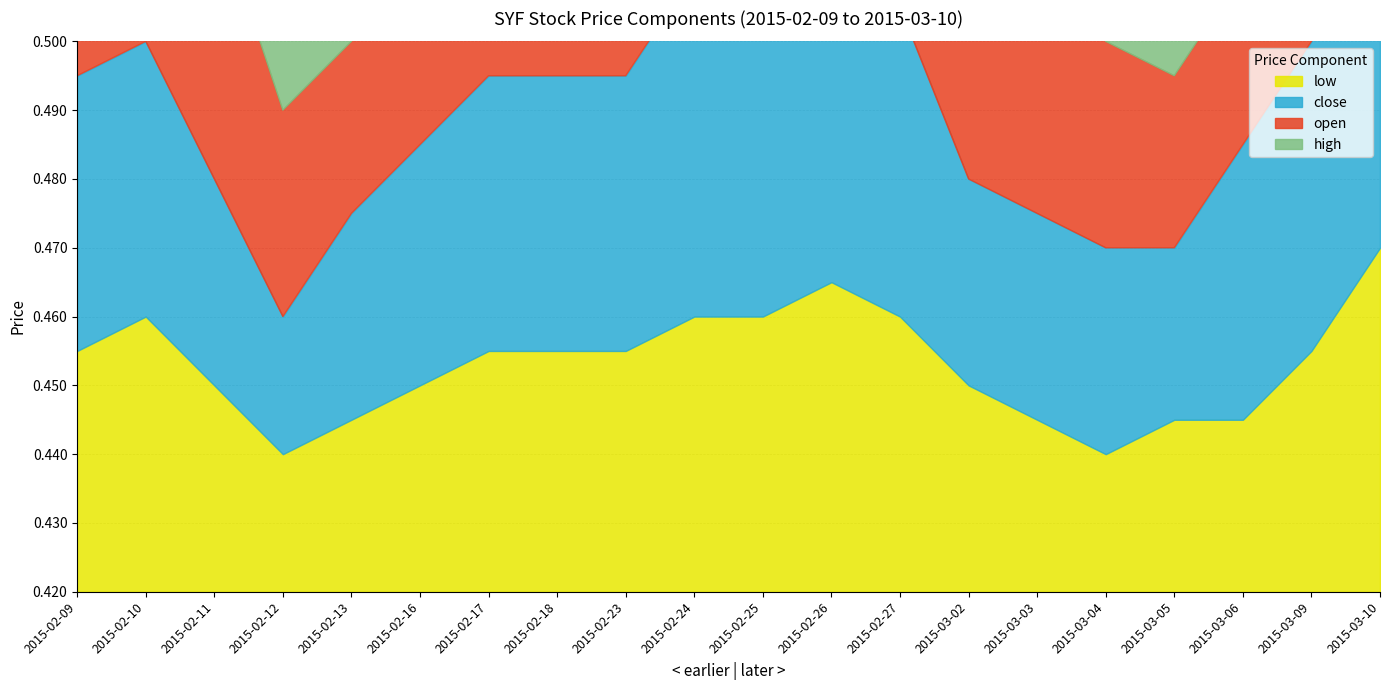

Between 2015-02-17 and 2015-03-02, which series saw the biggest shift?

close